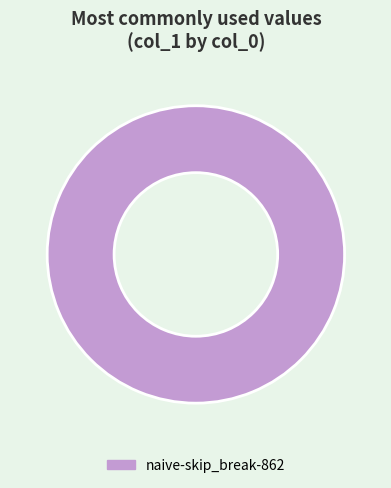

Is it true that naive-skip_break-862 is 95% of the pie?

False